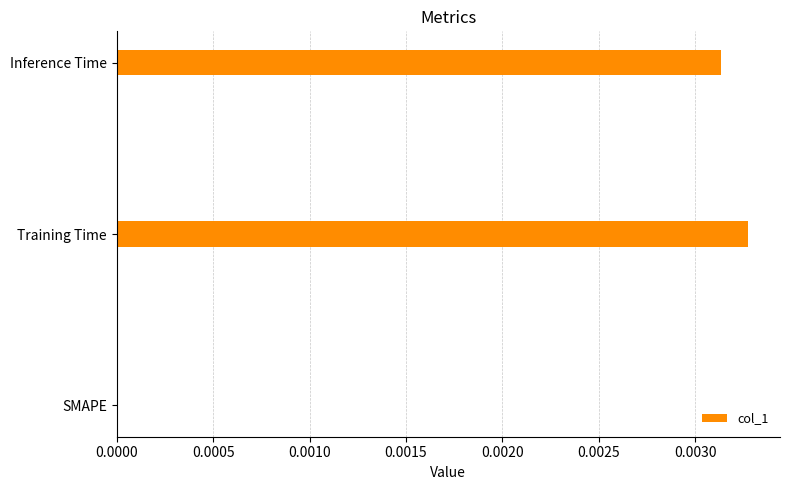

True or false: the data shows 0.0 at SMAPE.

True